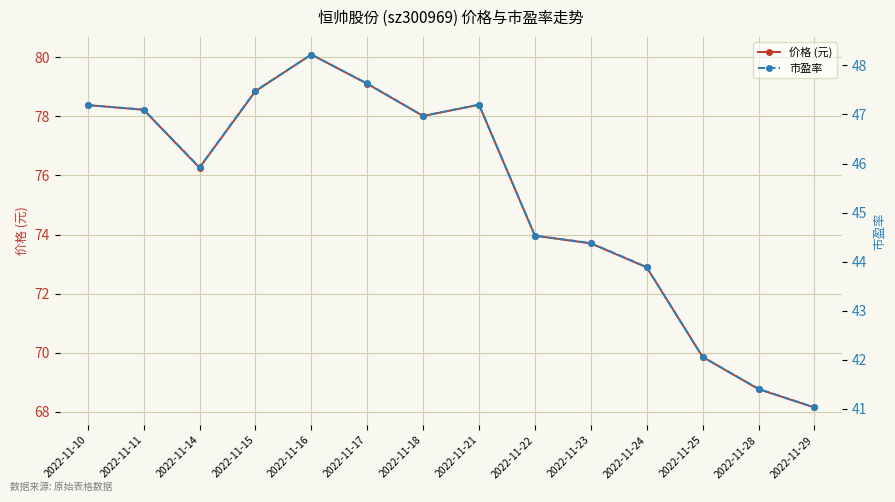

Between 2022-11-18 and 2022-11-28, which series saw the biggest shift?

价格 (元)